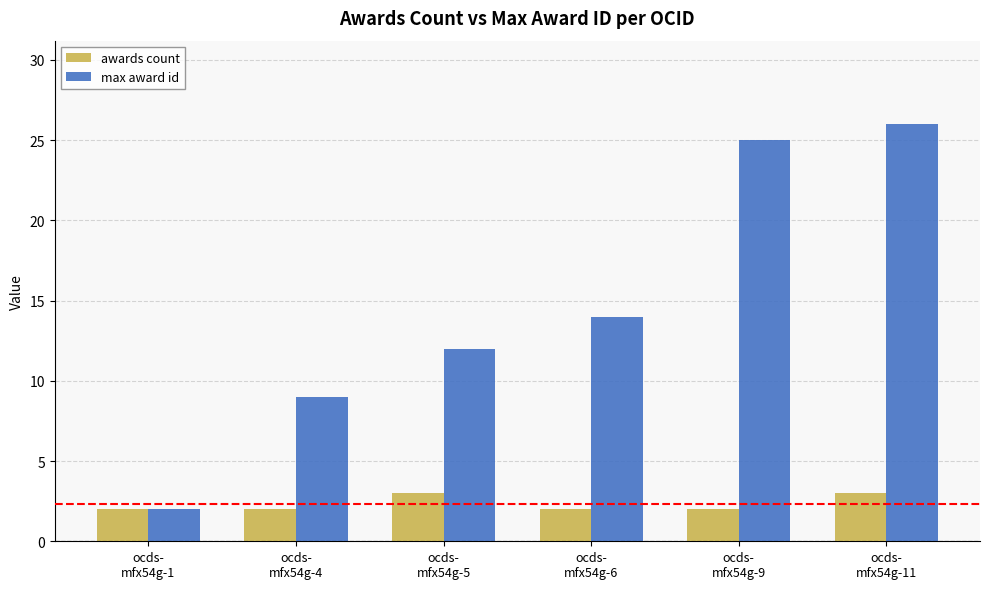

Which series changed the most between ocds-
mfx54g-1 and ocds-
mfx54g-5?

max award id